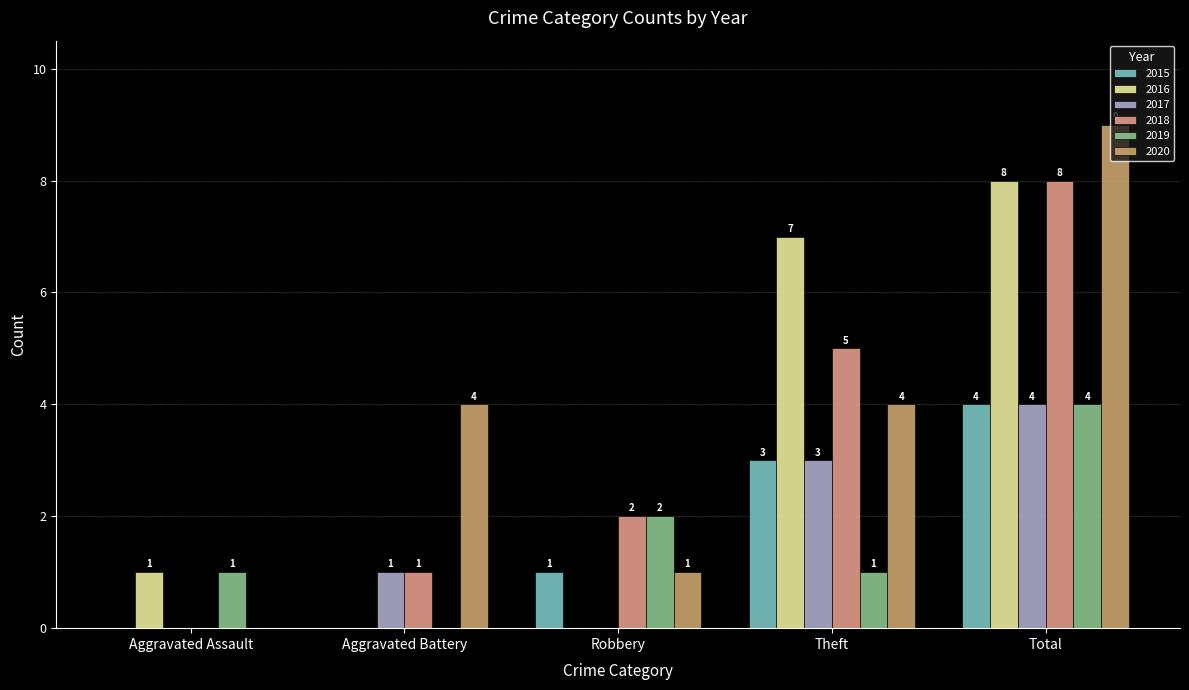

Is it true that 2016 equals 0 at Aggravated Battery?

True